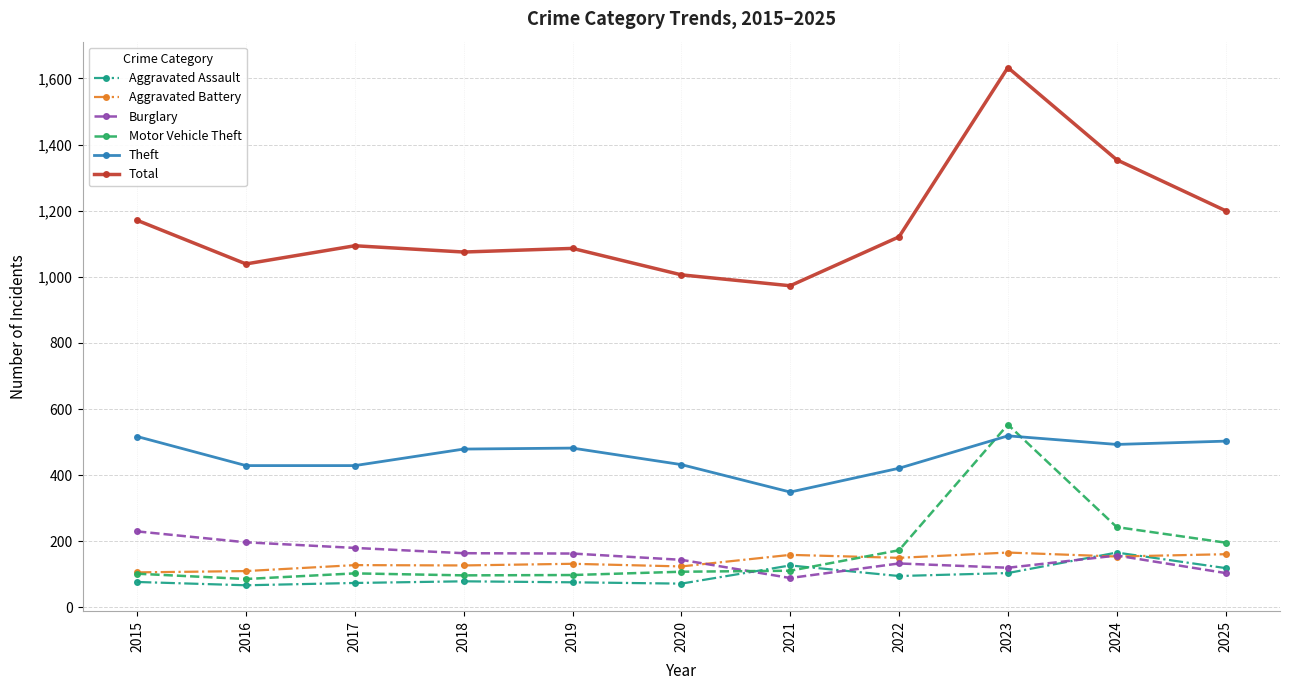

At which category does the chart reach its peak across all series?

2023